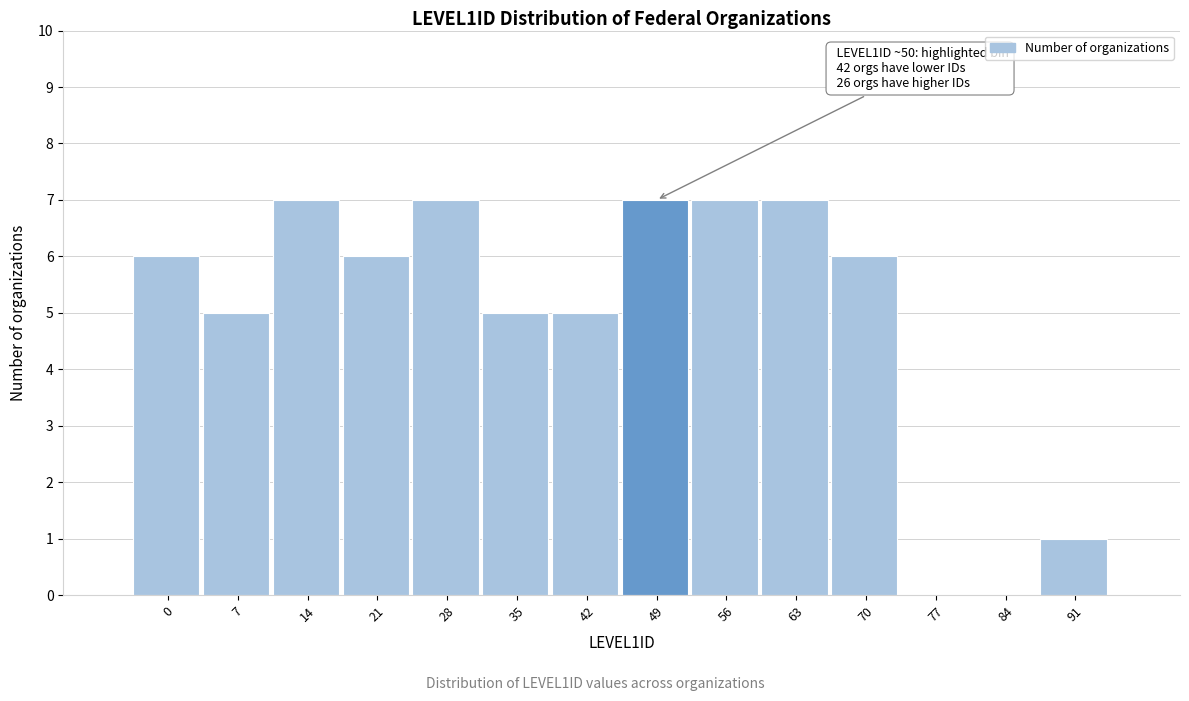

Reading left to right, what are all the values shown in this chart?

0=6	7=5	14=7	21=6	28=7	35=5	42=5	49=7	56=7	63=7	70=6	77=0	84=0	91=1